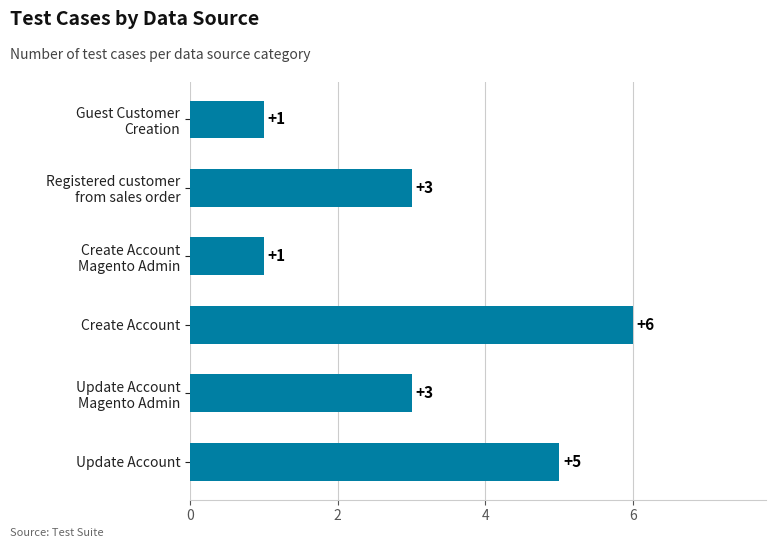

True or false: the data shows 5 at Update Account.

True